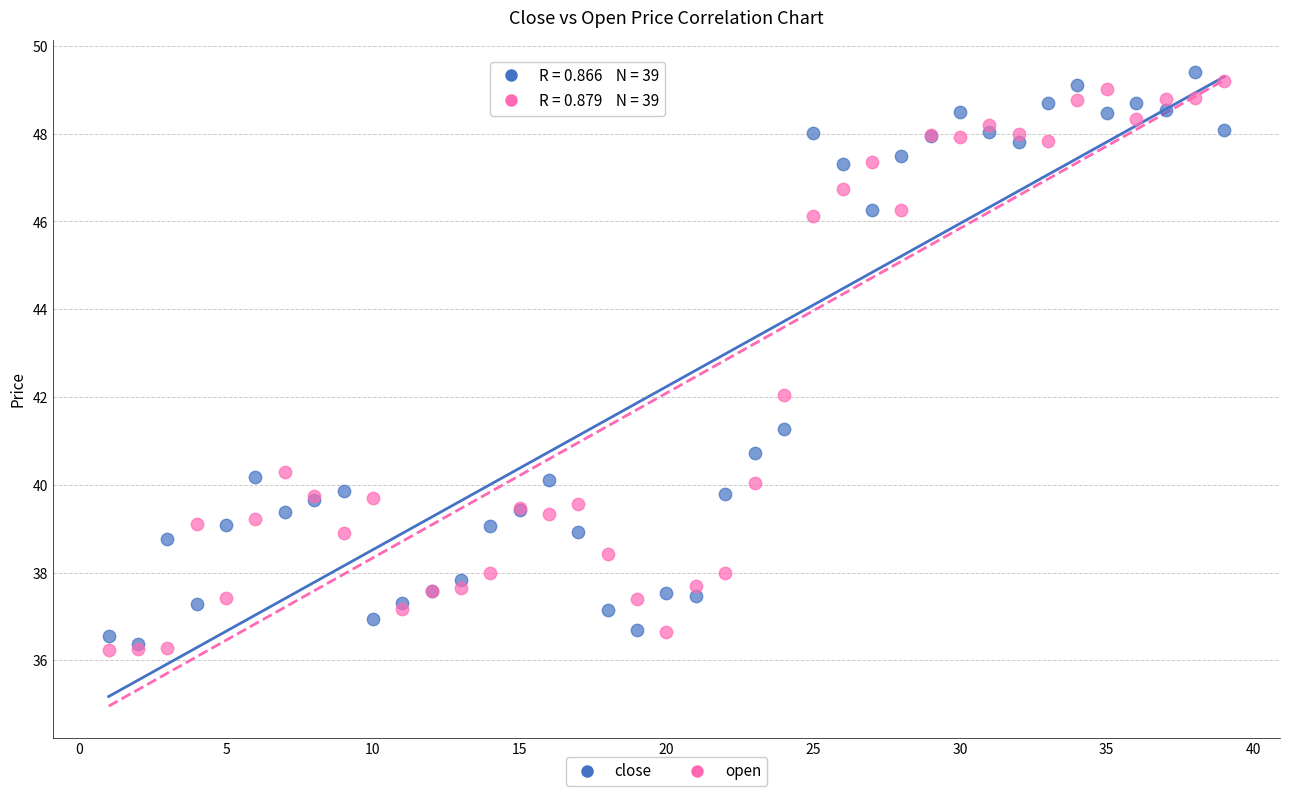

What are all the series names shown in the legend?

close, open